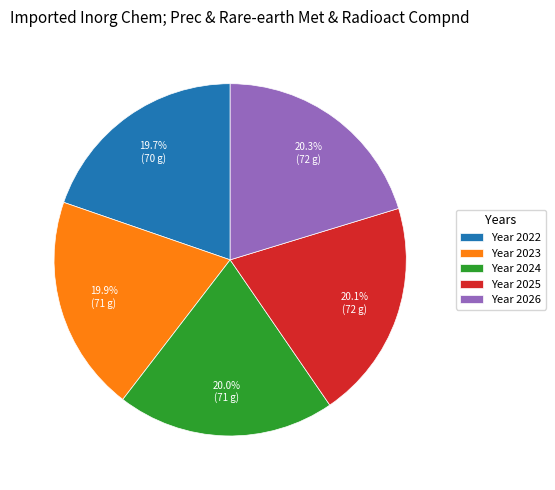

What percentage do Year 2024 and Year 2026 together represent?

40.3%